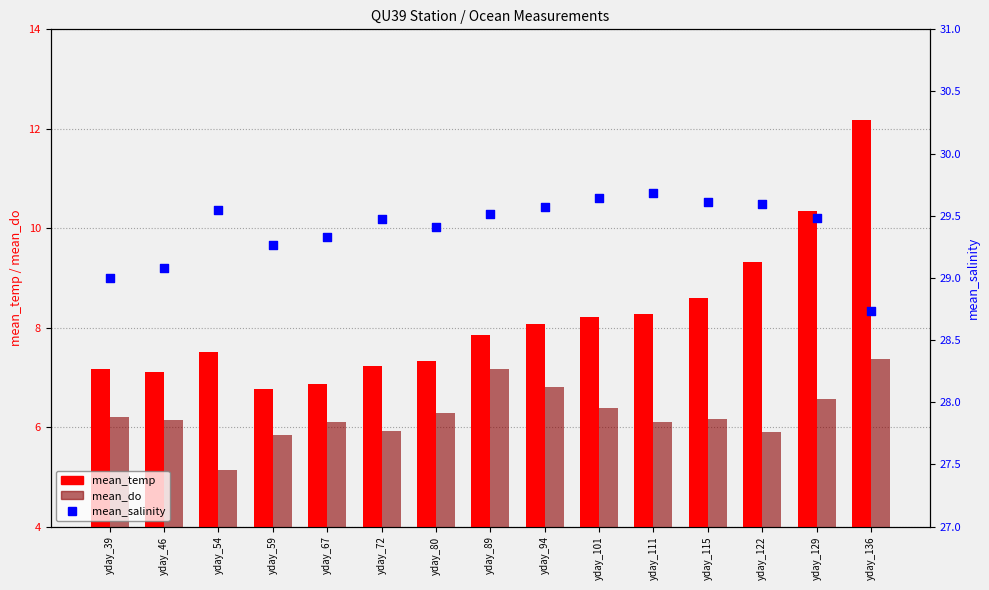

Is the value of mean_temp at yday_46 greater than the value of mean_salinity at yday_94?

No